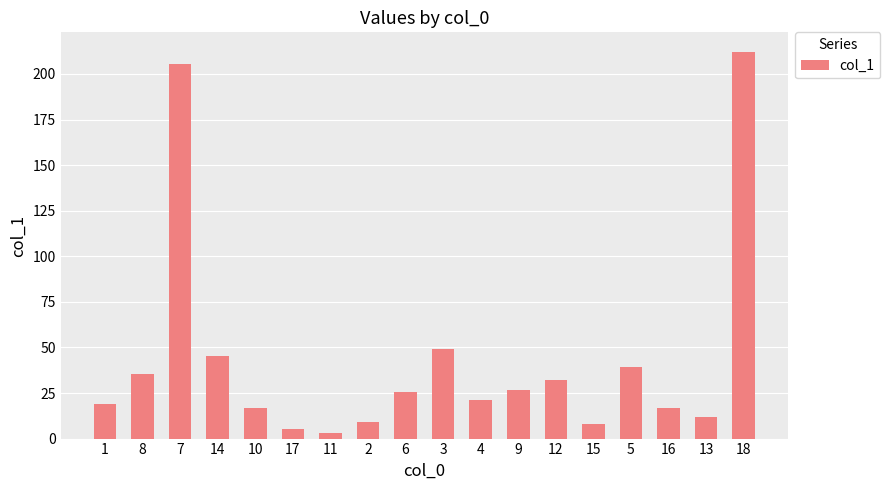

How many data points are less than 25?

9